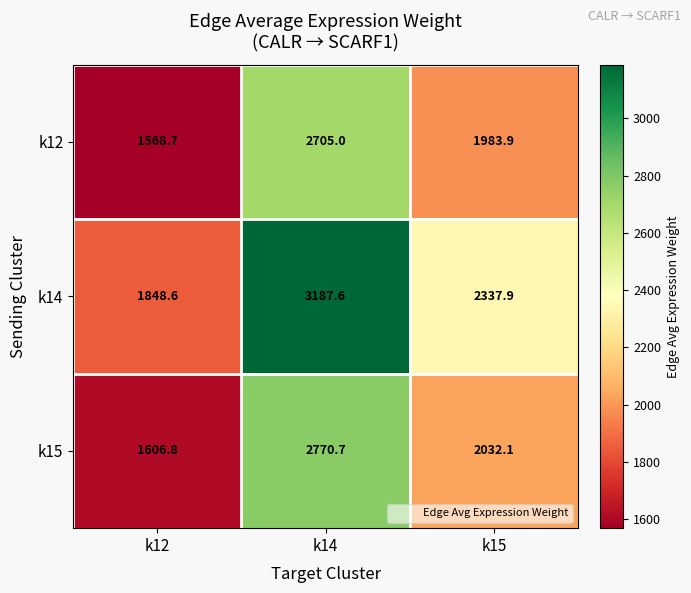

Between k12 and k14, which series saw the biggest shift?

k14